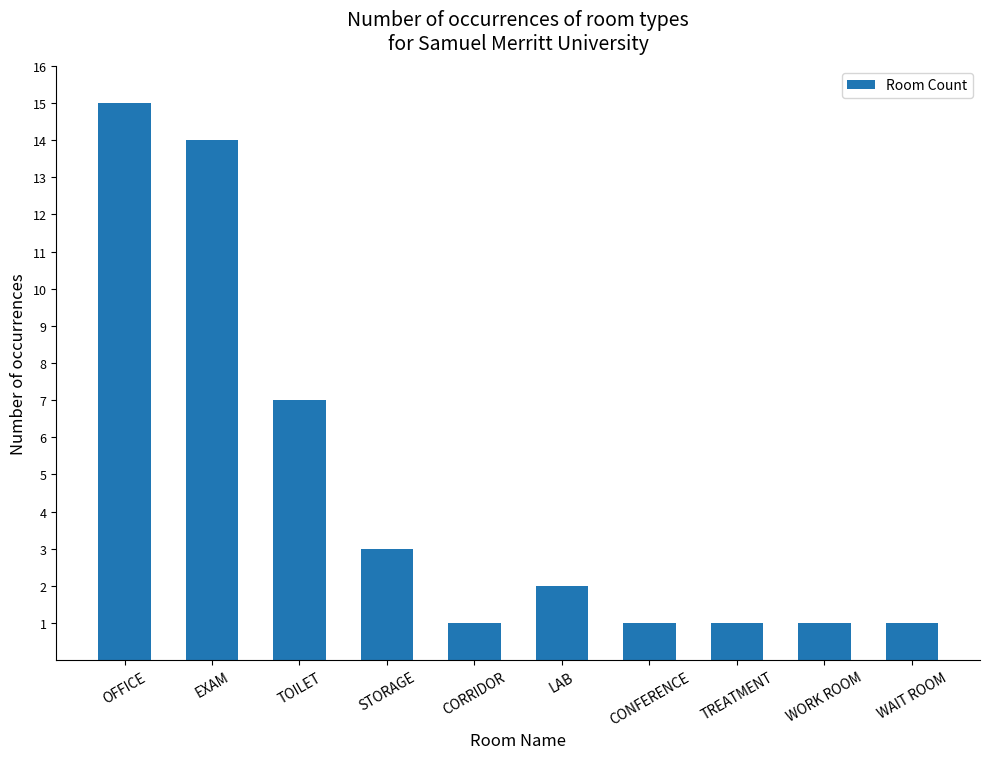

The chart shows a value of 0 at WAIT ROOM. True or false?

False